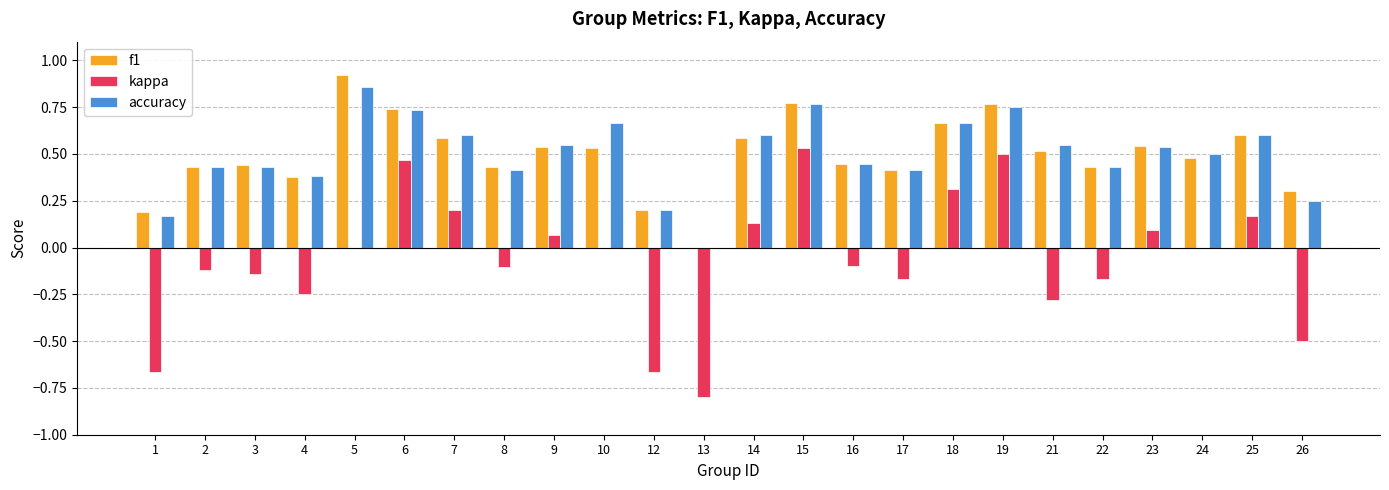

Are the bars horizontal?

No